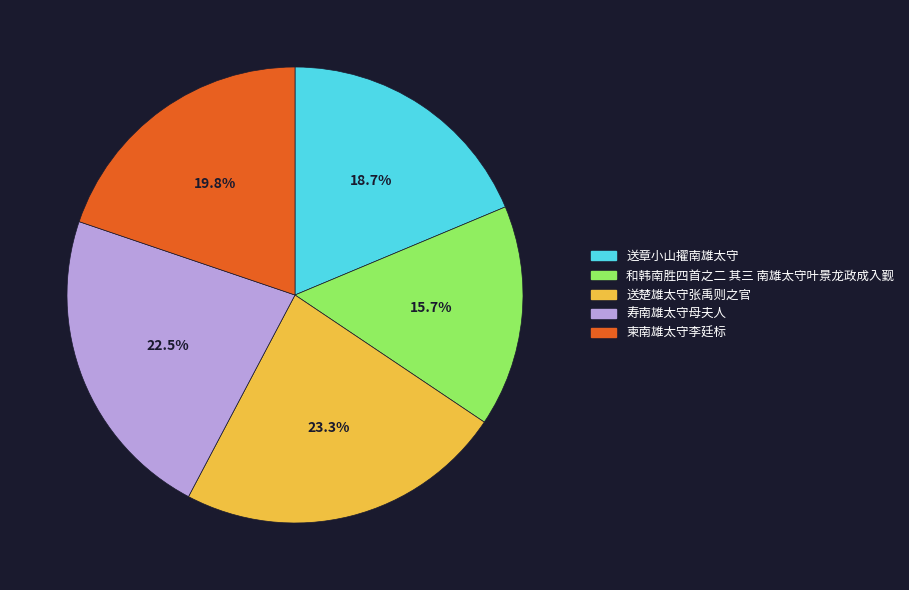

Which category has the smallest portion of the pie?

和韩南胜四首之二 其三 南雄太守叶景龙政成入觐